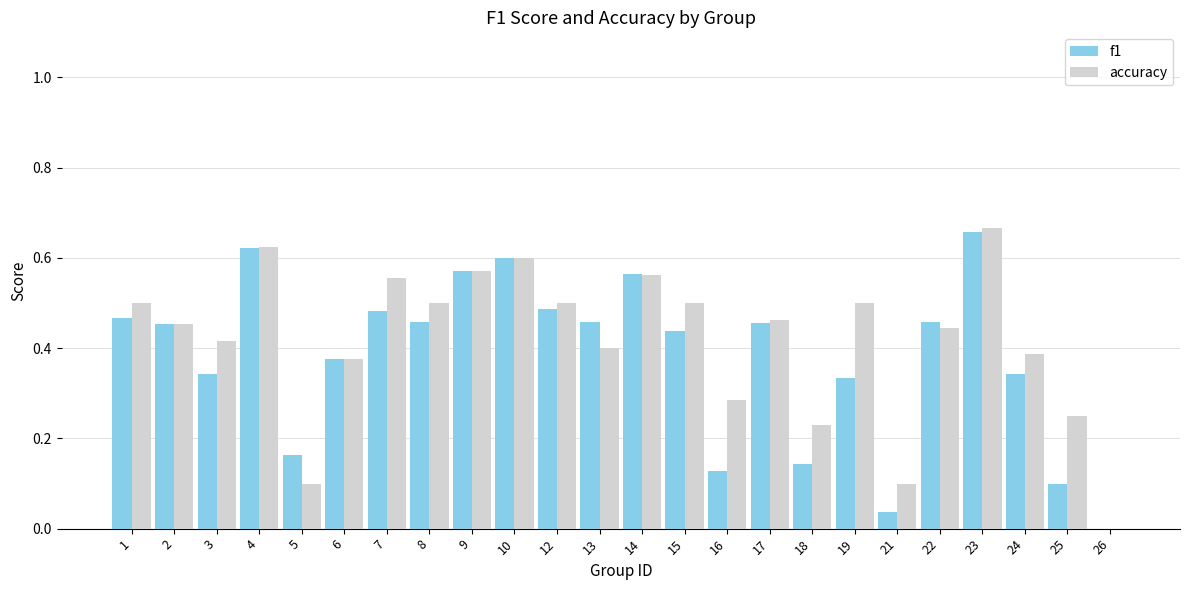

What is the sum of all accuracy values?

10.0